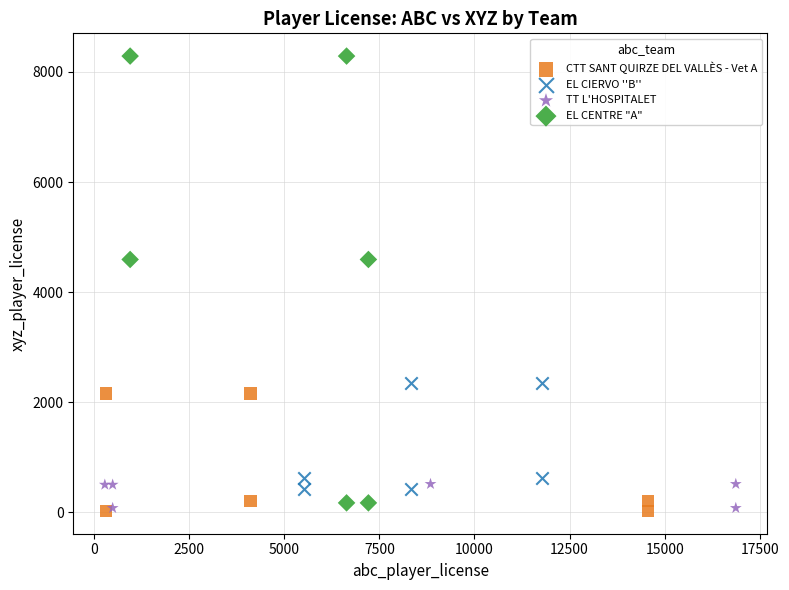

What are all the series names shown in the legend?

CTT SANT QUIRZE DEL VALLÈS - Vet A, EL CIERVO ''B'', TT L'HOSPITALET, EL CENTRE "A"